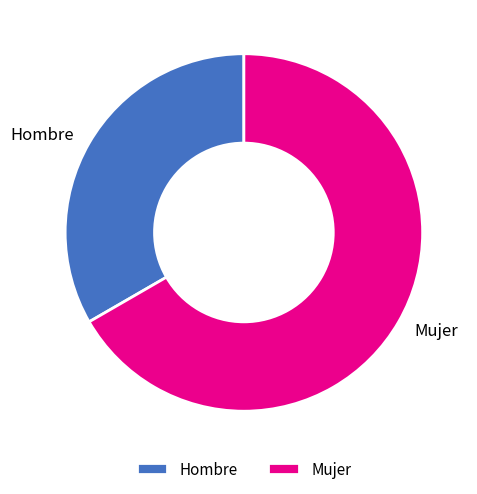

How many slices are in this pie chart?

2